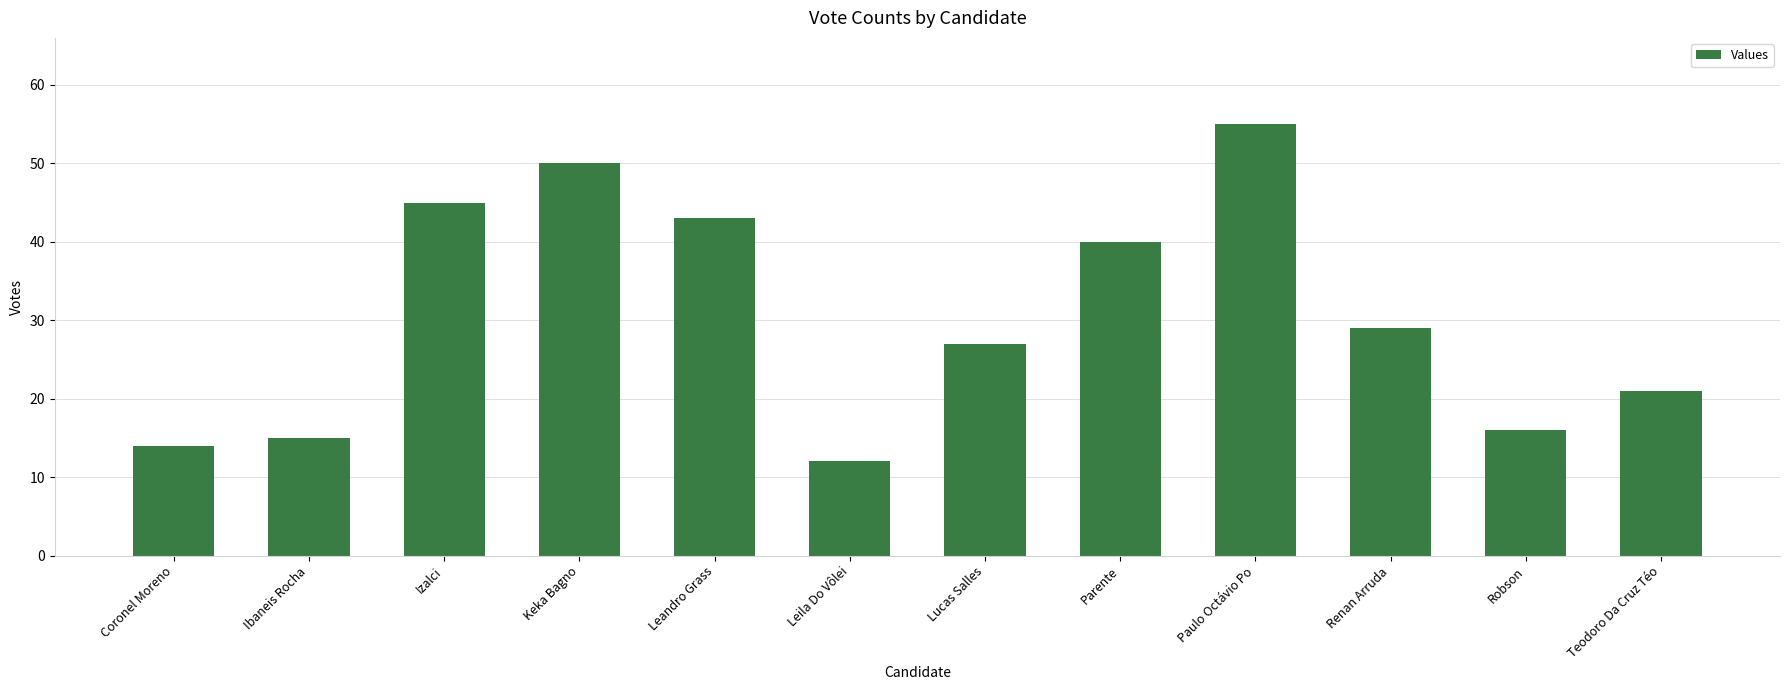

Rank the categories by value from highest to lowest.

Paulo Octávio Po, Keka Bagno, Izalci, Leandro Grass, Parente, Renan Arruda, Lucas Salles, Teodoro Da Cruz Téo, Robson, Ibaneis Rocha, Coronel Moreno, Leila Do Vôlei